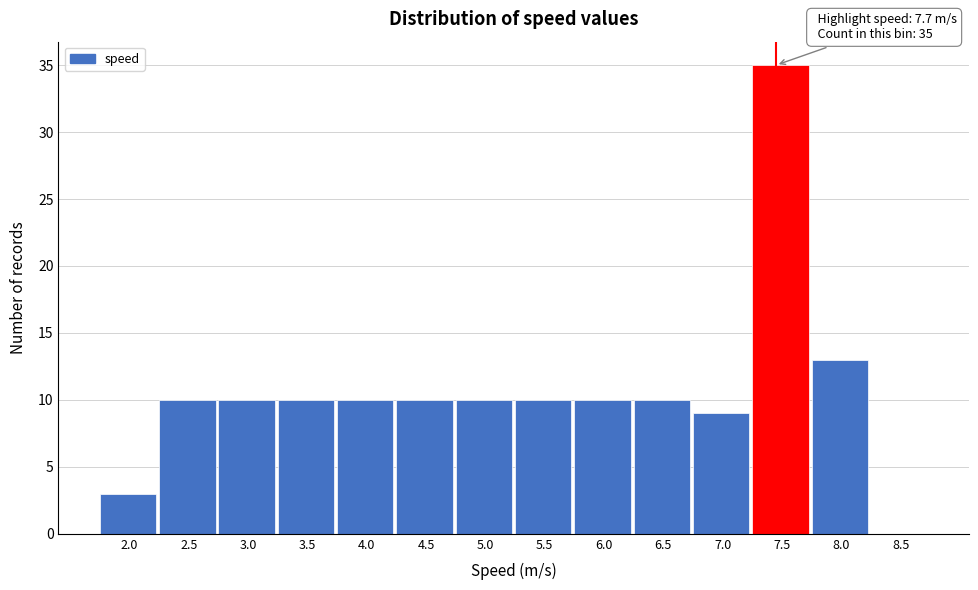

Reading left to right, extract all data points from this chart.

2.0=3	2.5=10	3.0=10	3.5=10	4.0=10	4.5=10	5.0=10	5.5=10	6.0=10	6.5=10	7.0=9	7.5=35	8.0=13	8.5=0